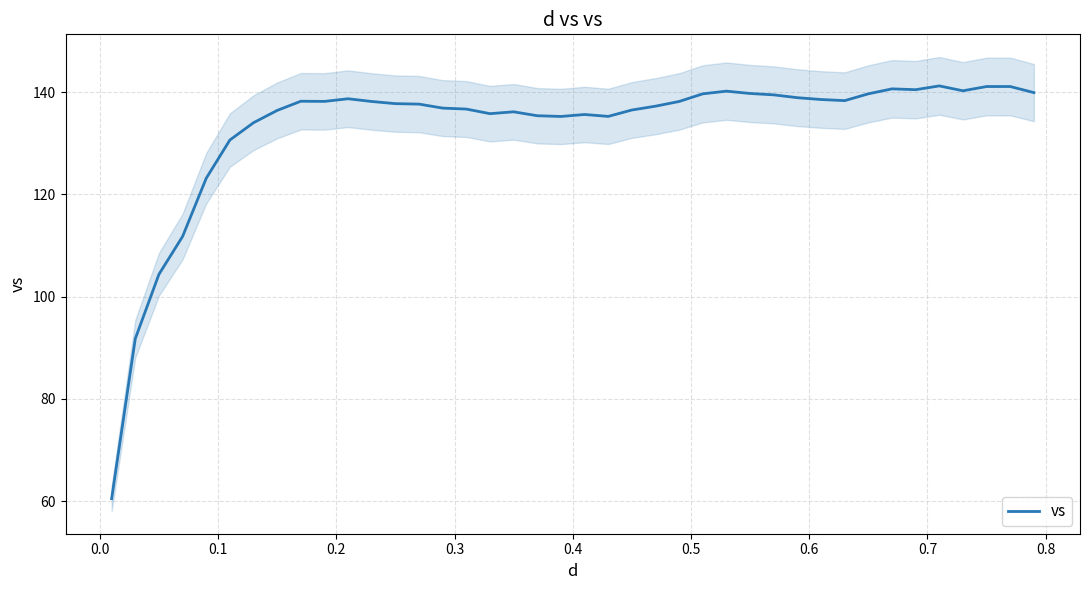

How many points are higher than both their immediate neighbors (excluding endpoints)?

8